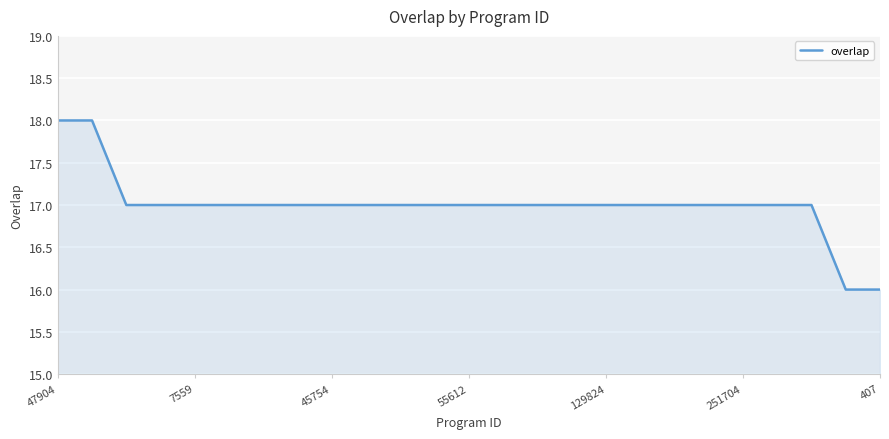

What is the minimum value shown in the chart?

16